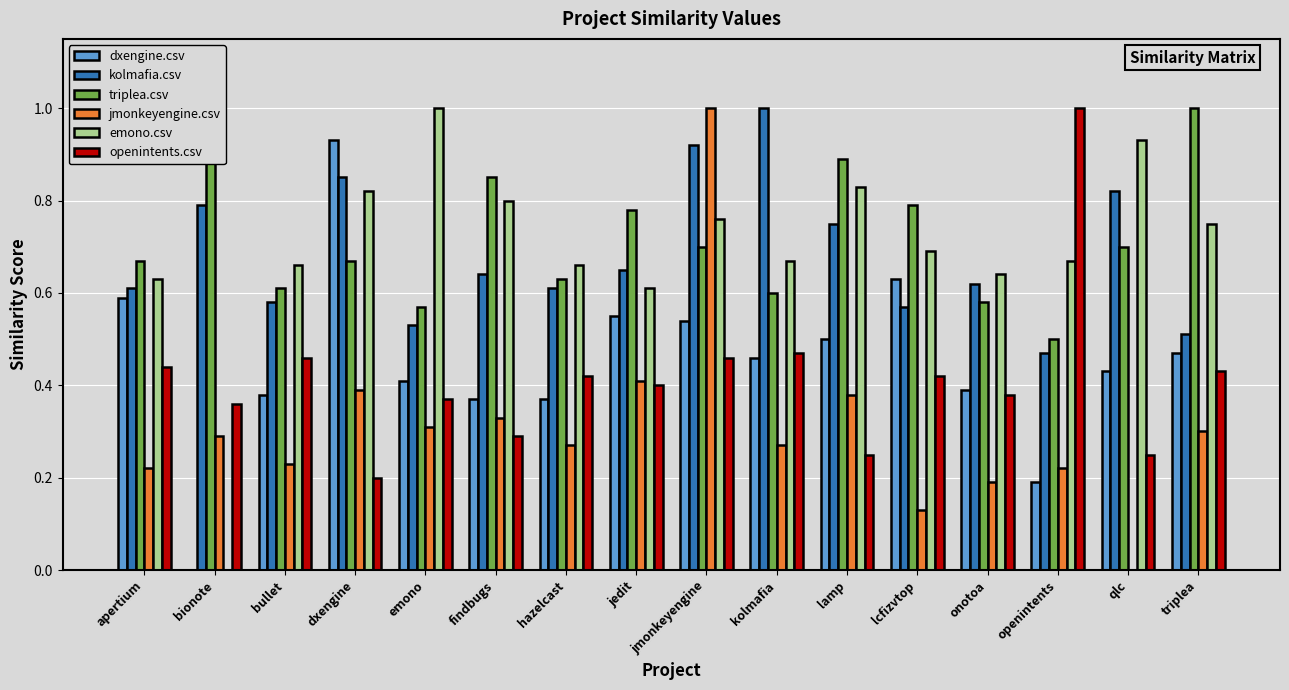

Which category has the highest value in the dxengine.csv series?

dxengine